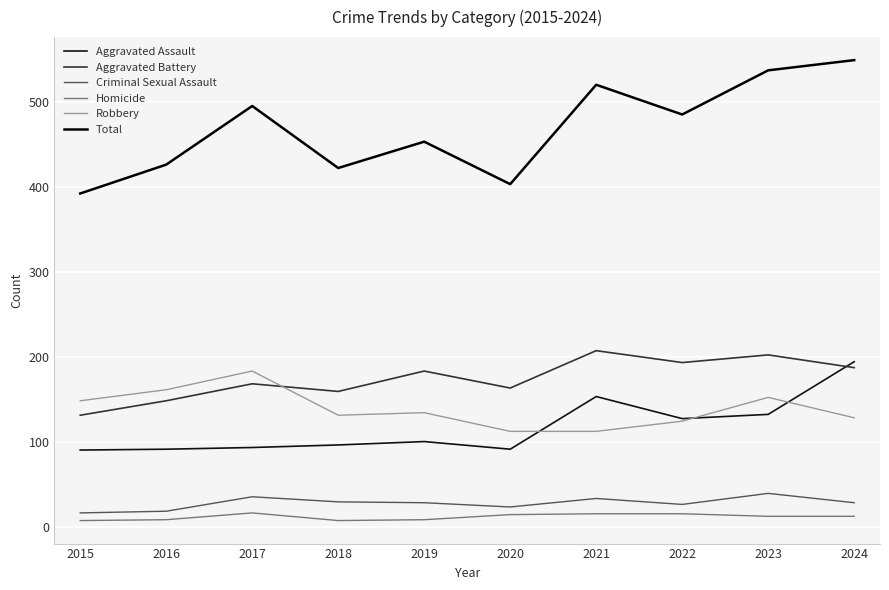

What is the spread (max minus min) of values at 2023?

525